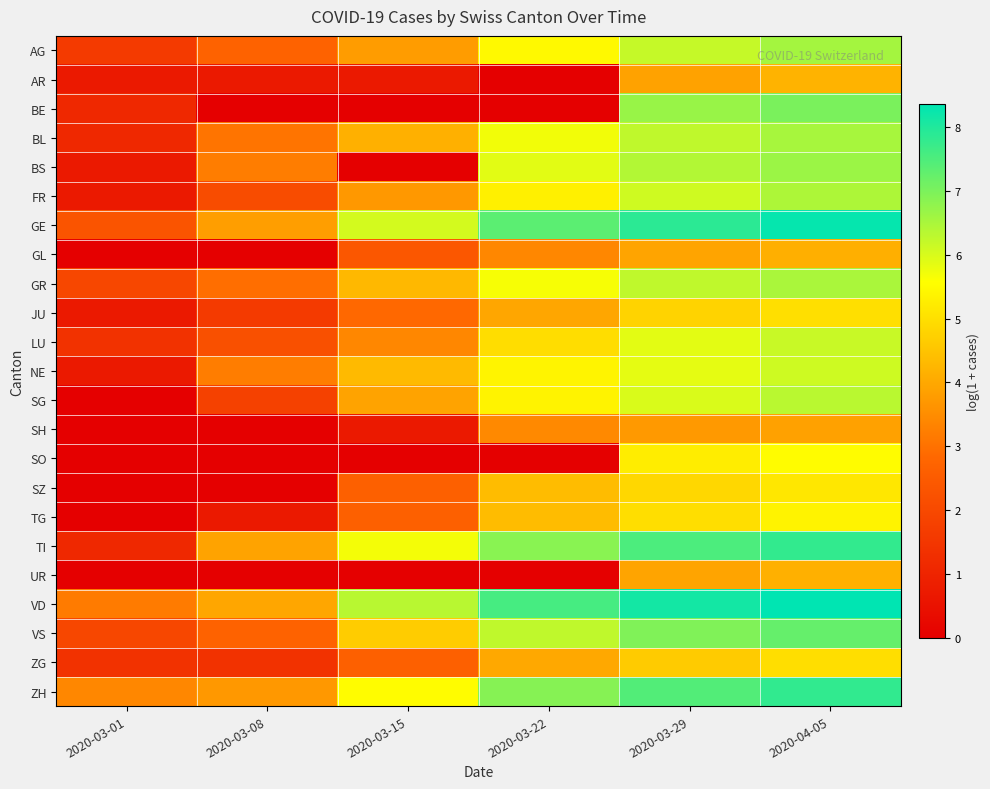

What is the spread (max minus min) of values at 2020-03-08?

4.0